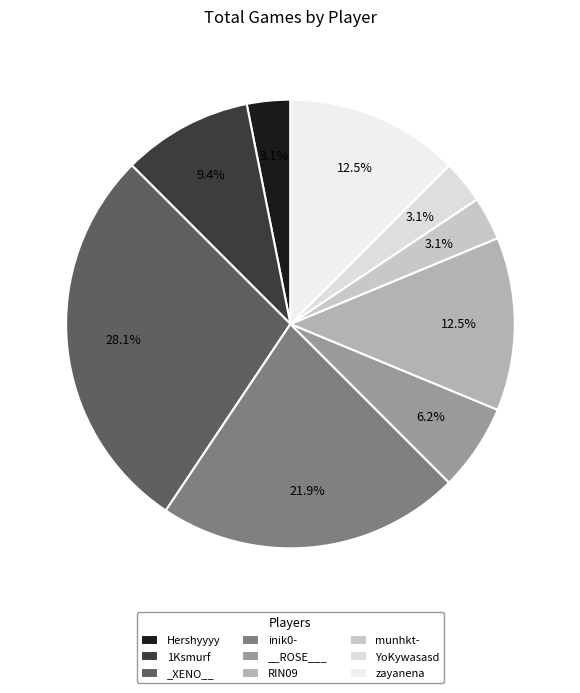

What is the change in value from 1Ksmurf to zayanena?

+1